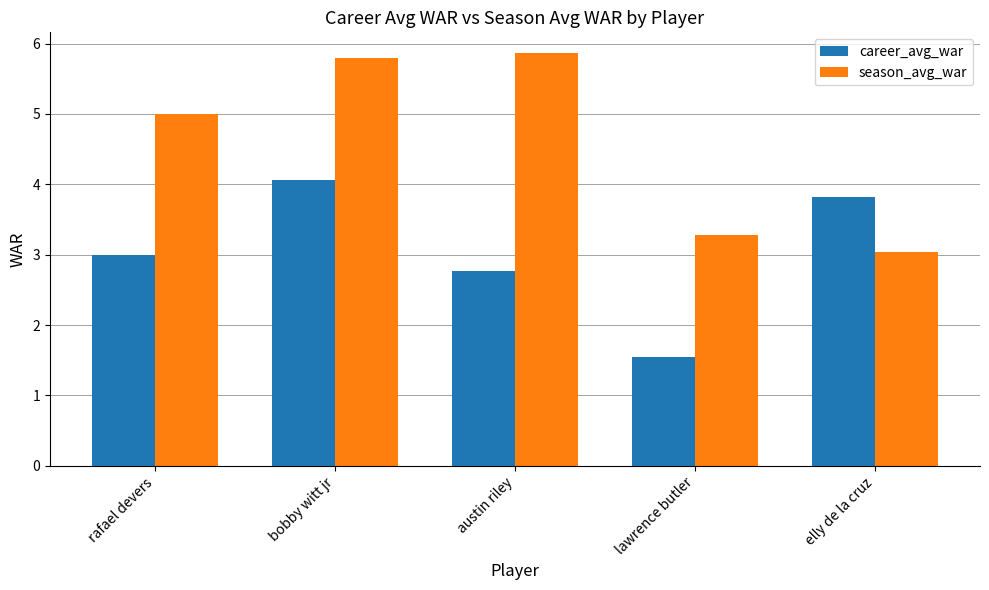

Reading left to right, extract all data points from this chart.

career_avg_war: rafael devers=3.0	bobby witt jr=4.1	austin riley=2.8	lawrence butler=1.5	elly de la cruz=3.8
season_avg_war: rafael devers=5.0	bobby witt jr=5.8	austin riley=5.9	lawrence butler=3.3	elly de la cruz=3.0